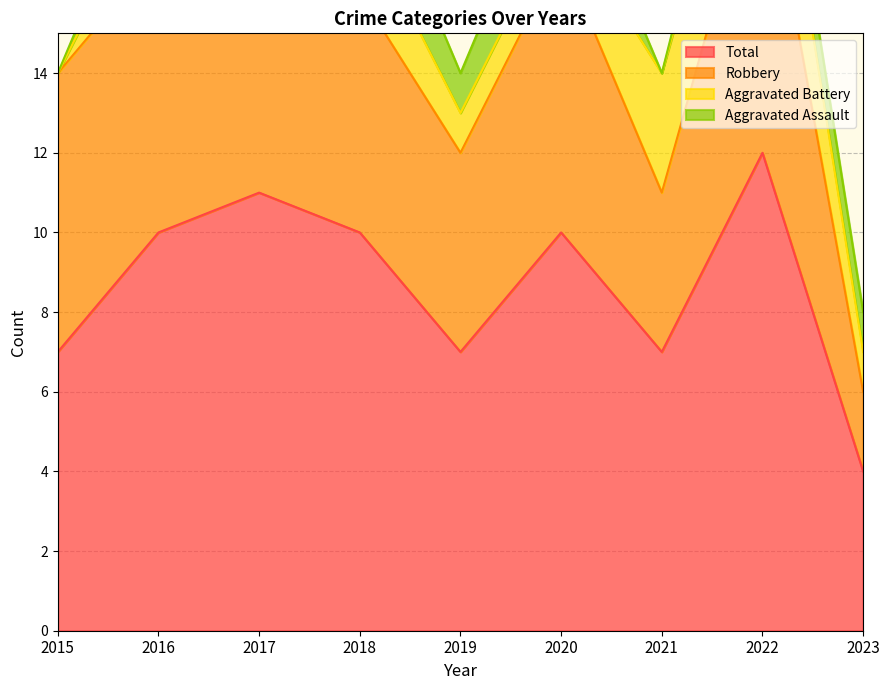

What is the value of the Aggravated Assault point at the 4th from the left?

2